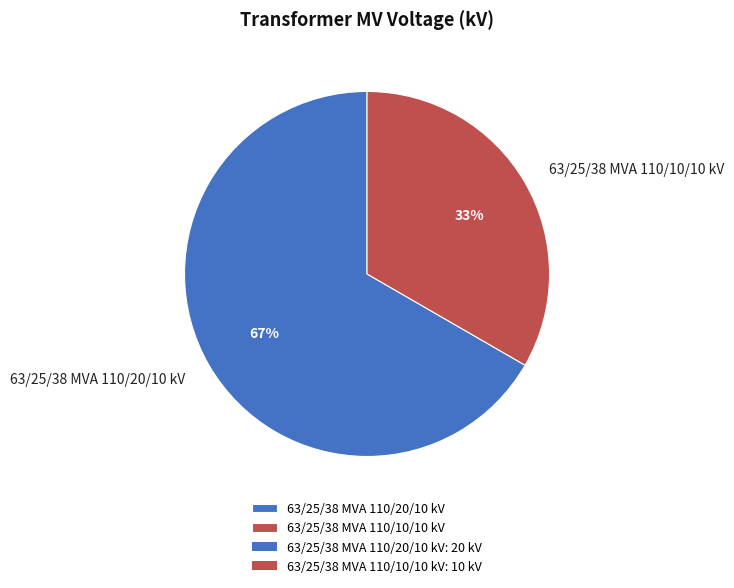

Rank the categories by value from lowest to highest.

63/25/38 MVA 110/10/10 kV, 63/25/38 MVA 110/20/10 kV